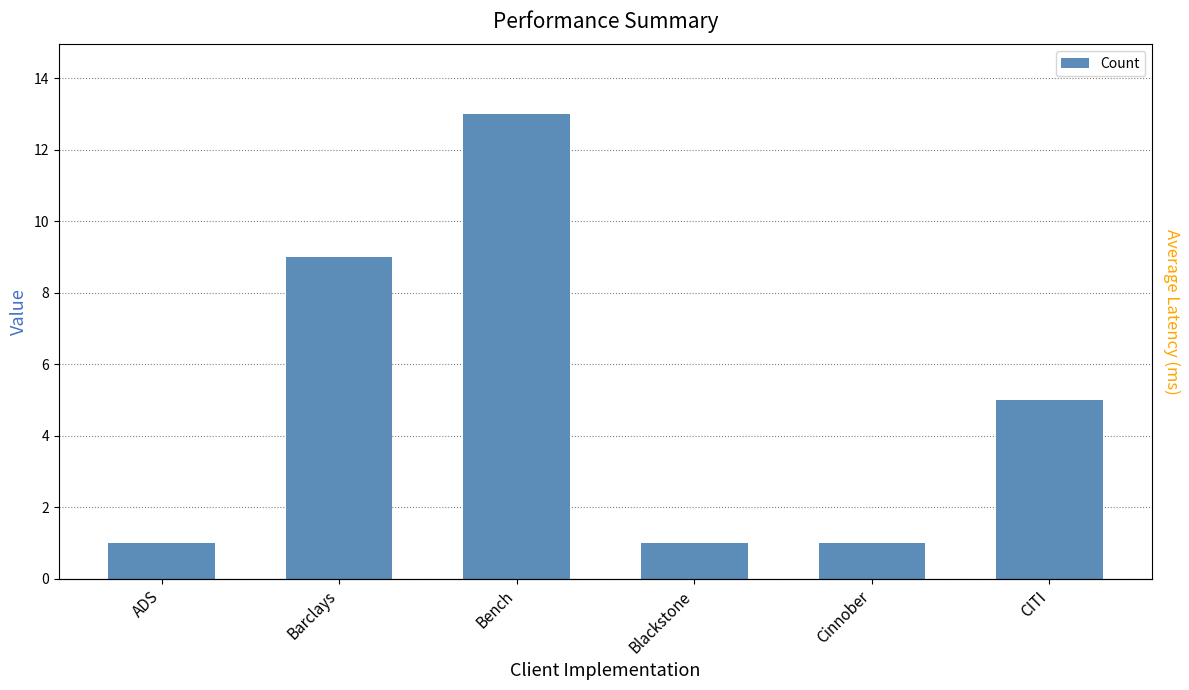

Rank the categories by value from lowest to highest.

ADS, Blackstone, Cinnober, CITI, Barclays, Bench